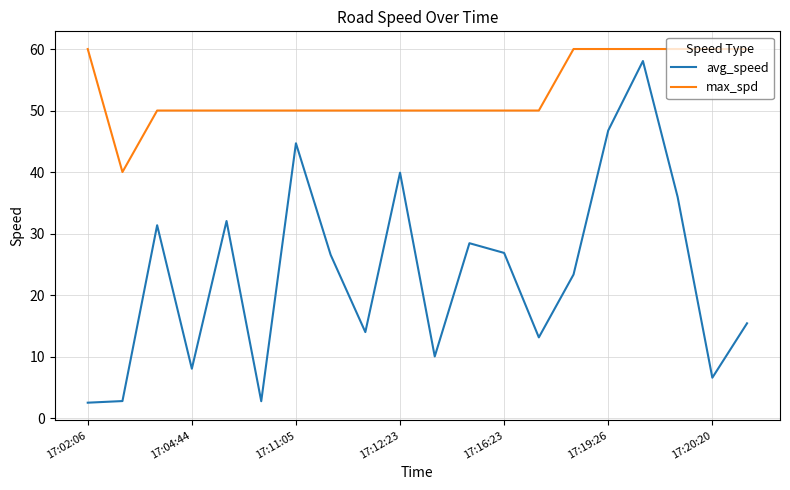

Rank the series by their maximum value, from highest to lowest.

max_spd, avg_speed